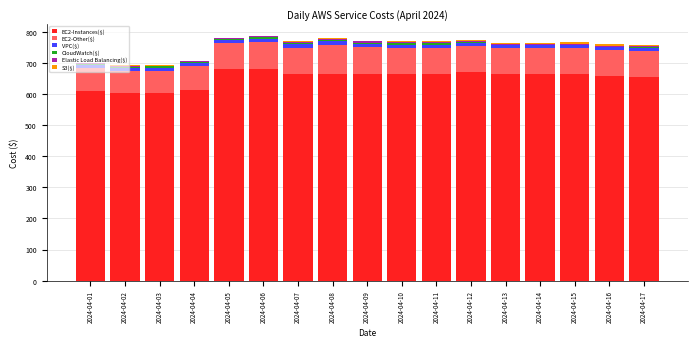

The value of EC2-Instances($) at 2024-04-03 is 235.2. True or false?

False